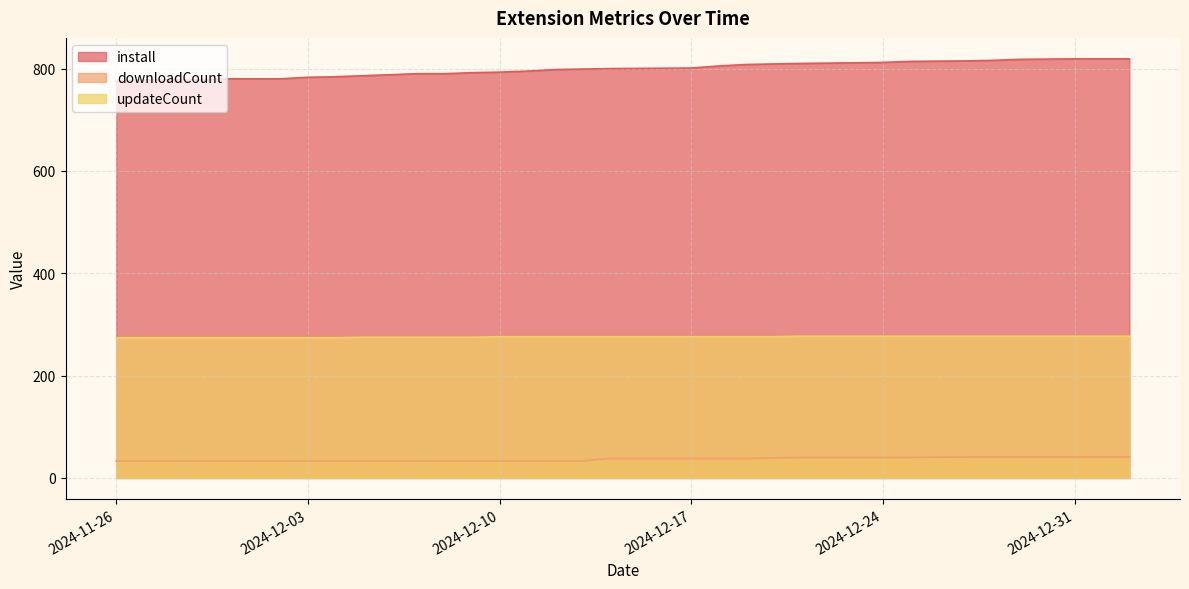

Reading right to left, what are all the values shown in this chart?

install: 819	819	819	818	816	815	814	812	810	809	808	805	801	800	799	798	795	793	792	790	790	788	786	784	783	780	780	780	778	778	778	775
downloadCount: 41	41	41	41	41	41	40	40	40	39	38	38	38	38	33	33	33	33	33	33	33	33	33	33	33	33	33	33	33	33	33	33
updateCount: 277	277	277	277	277	277	277	277	277	276	276	276	276	276	276	276	276	276	275	275	275	275	275	274	274	274	274	274	274	274	274	274